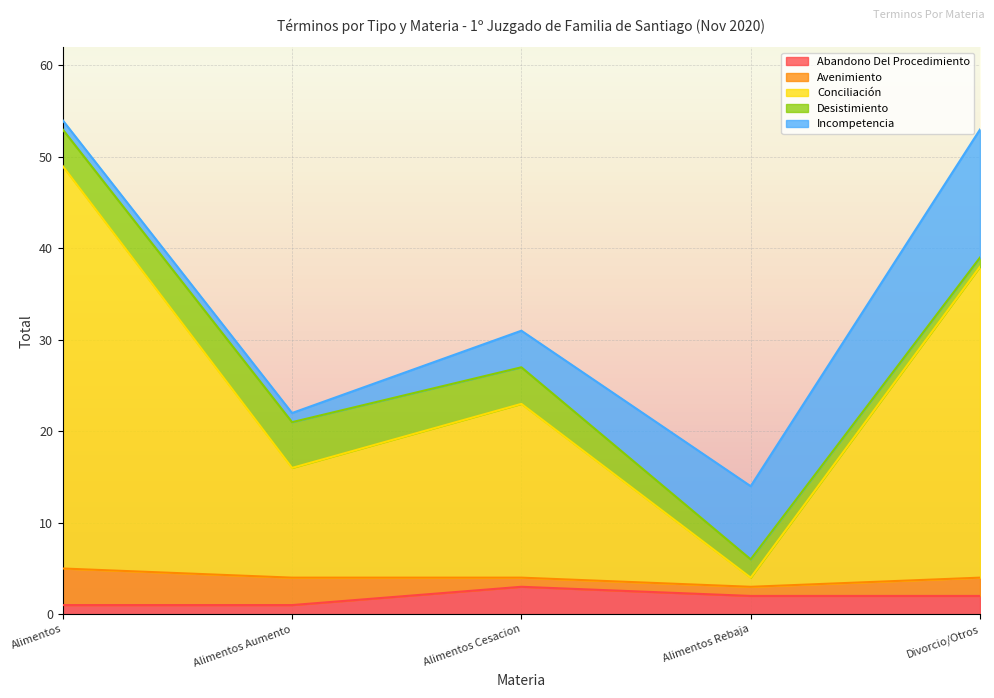

How many categories are shown in the chart?

5